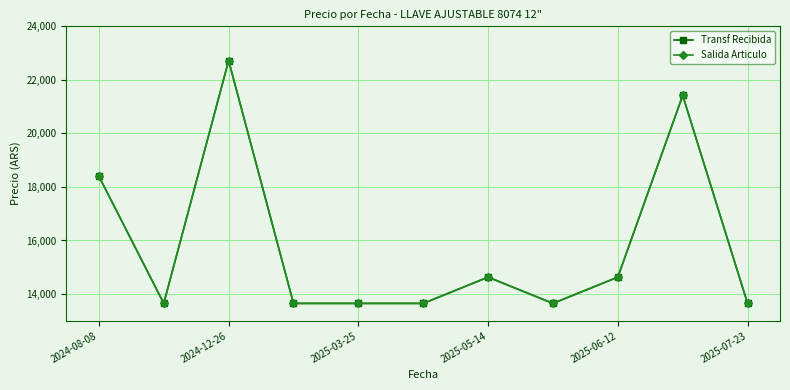

How many lines are shown in the chart?

2